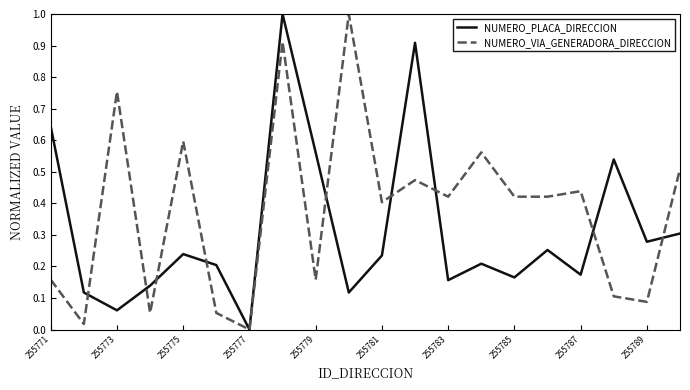

Rank the series by their average value, from highest to lowest.

NUMERO_VIA_GENERADORA_DIRECCION, NUMERO_PLACA_DIRECCION